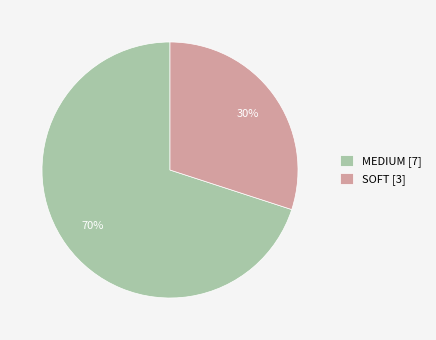

Is it true that SOFT is 30% of the pie?

True